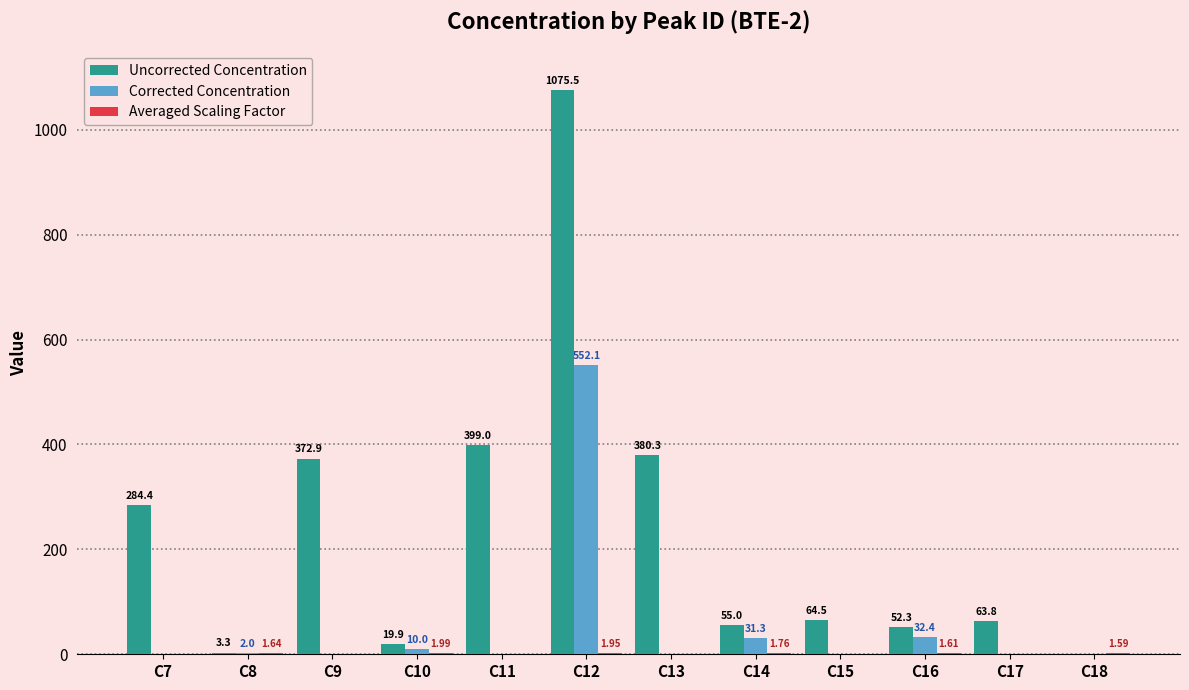

Which series has the widest spread of values?

Uncorrected Concentration